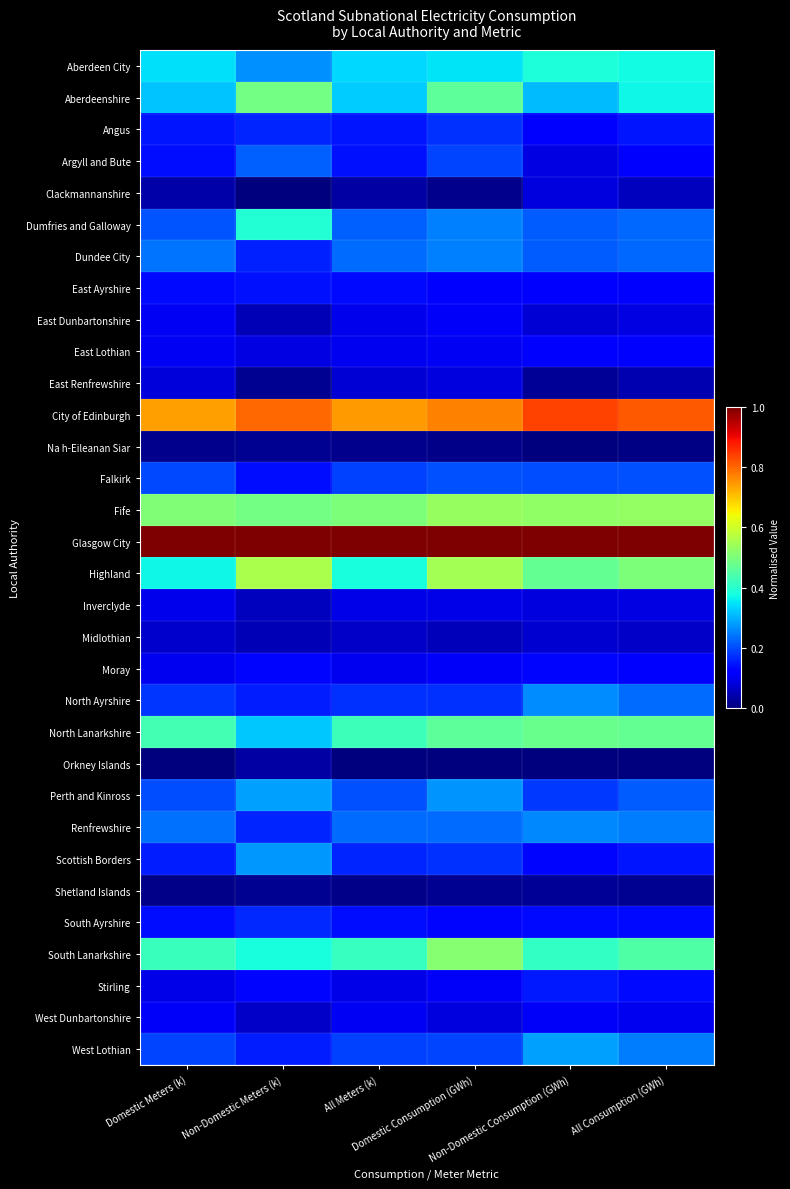

Reading left to right, list all the values displayed in this chart.

Aberdeen City: Domestic Meters (k)=0.3	Non-Domestic Meters (k)=0.3	All Meters (k)=0.3	Domestic Consumption (GWh)=0.3	Non-Domestic Consumption (GWh)=0.4	All Consumption (GWh)=0.4
Aberdeenshire: Domestic Meters (k)=0.3	Non-Domestic Meters (k)=0.5	All Meters (k)=0.3	Domestic Consumption (GWh)=0.5	Non-Domestic Consumption (GWh)=0.3	All Consumption (GWh)=0.4
Angus: Domestic Meters (k)=0.1	Non-Domestic Meters (k)=0.2	All Meters (k)=0.1	Domestic Consumption (GWh)=0.2	Non-Domestic Consumption (GWh)=0.1	All Consumption (GWh)=0.1
Argyll and Bute: Domestic Meters (k)=0.1	Non-Domestic Meters (k)=0.2	All Meters (k)=0.1	Domestic Consumption (GWh)=0.2	Non-Domestic Consumption (GWh)=0.1	All Consumption (GWh)=0.1
Clackmannanshire: Domestic Meters (k)=0.0	Non-Domestic Meters (k)=0.0	All Meters (k)=0.0	Domestic Consumption (GWh)=0.0	Non-Domestic Consumption (GWh)=0.1	All Consumption (GWh)=0.1
Dumfries and Galloway: Domestic Meters (k)=0.2	Non-Domestic Meters (k)=0.4	All Meters (k)=0.2	Domestic Consumption (GWh)=0.3	Non-Domestic Consumption (GWh)=0.2	All Consumption (GWh)=0.2
Dundee City: Domestic Meters (k)=0.2	Non-Domestic Meters (k)=0.2	All Meters (k)=0.2	Domestic Consumption (GWh)=0.3	Non-Domestic Consumption (GWh)=0.2	All Consumption (GWh)=0.2
East Ayrshire: Domestic Meters (k)=0.1	Non-Domestic Meters (k)=0.1	All Meters (k)=0.1	Domestic Consumption (GWh)=0.1	Non-Domestic Consumption (GWh)=0.1	All Consumption (GWh)=0.1
East Dunbartonshire: Domestic Meters (k)=0.1	Non-Domestic Meters (k)=0.0	All Meters (k)=0.1	Domestic Consumption (GWh)=0.1	Non-Domestic Consumption (GWh)=0.1	All Consumption (GWh)=0.1
East Lothian: Domestic Meters (k)=0.1	Non-Domestic Meters (k)=0.1	All Meters (k)=0.1	Domestic Consumption (GWh)=0.1	Non-Domestic Consumption (GWh)=0.1	All Consumption (GWh)=0.1
East Renfrewshire: Domestic Meters (k)=0.1	Non-Domestic Meters (k)=0.0	All Meters (k)=0.1	Domestic Consumption (GWh)=0.1	Non-Domestic Consumption (GWh)=0.0	All Consumption (GWh)=0.0
City of Edinburgh: Domestic Meters (k)=0.7	Non-Domestic Meters (k)=0.8	All Meters (k)=0.7	Domestic Consumption (GWh)=0.8	Non-Domestic Consumption (GWh)=0.8	All Consumption (GWh)=0.8
Na h-Eileanan Siar: Domestic Meters (k)=0.0	Non-Domestic Meters (k)=0.0	All Meters (k)=0.0	Domestic Consumption (GWh)=0.0	Non-Domestic Consumption (GWh)=0.0	All Consumption (GWh)=0.0
Falkirk: Domestic Meters (k)=0.2	Non-Domestic Meters (k)=0.1	All Meters (k)=0.2	Domestic Consumption (GWh)=0.2	Non-Domestic Consumption (GWh)=0.2	All Consumption (GWh)=0.2
Fife: Domestic Meters (k)=0.5	Non-Domestic Meters (k)=0.5	All Meters (k)=0.5	Domestic Consumption (GWh)=0.5	Non-Domestic Consumption (GWh)=0.5	All Consumption (GWh)=0.5
Glasgow City: Domestic Meters (k)=1.0	Non-Domestic Meters (k)=1.0	All Meters (k)=1.0	Domestic Consumption (GWh)=1.0	Non-Domestic Consumption (GWh)=1.0	All Consumption (GWh)=1.0
Highland: Domestic Meters (k)=0.4	Non-Domestic Meters (k)=0.6	All Meters (k)=0.4	Domestic Consumption (GWh)=0.5	Non-Domestic Consumption (GWh)=0.5	All Consumption (GWh)=0.5
Inverclyde: Domestic Meters (k)=0.1	Non-Domestic Meters (k)=0.1	All Meters (k)=0.1	Domestic Consumption (GWh)=0.1	Non-Domestic Consumption (GWh)=0.1	All Consumption (GWh)=0.1
Midlothian: Domestic Meters (k)=0.1	Non-Domestic Meters (k)=0.0	All Meters (k)=0.1	Domestic Consumption (GWh)=0.1	Non-Domestic Consumption (GWh)=0.1	All Consumption (GWh)=0.1
Moray: Domestic Meters (k)=0.1	Non-Domestic Meters (k)=0.1	All Meters (k)=0.1	Domestic Consumption (GWh)=0.1	Non-Domestic Consumption (GWh)=0.1	All Consumption (GWh)=0.1
North Ayrshire: Domestic Meters (k)=0.2	Non-Domestic Meters (k)=0.2	All Meters (k)=0.2	Domestic Consumption (GWh)=0.2	Non-Domestic Consumption (GWh)=0.3	All Consumption (GWh)=0.2
North Lanarkshire: Domestic Meters (k)=0.4	Non-Domestic Meters (k)=0.3	All Meters (k)=0.4	Domestic Consumption (GWh)=0.5	Non-Domestic Consumption (GWh)=0.5	All Consumption (GWh)=0.5
Orkney Islands: Domestic Meters (k)=0.0	Non-Domestic Meters (k)=0.0	All Meters (k)=0.0	Domestic Consumption (GWh)=0.0	Non-Domestic Consumption (GWh)=0.0	All Consumption (GWh)=0.0
Perth and Kinross: Domestic Meters (k)=0.2	Non-Domestic Meters (k)=0.3	All Meters (k)=0.2	Domestic Consumption (GWh)=0.3	Non-Domestic Consumption (GWh)=0.2	All Consumption (GWh)=0.2
Renfrewshire: Domestic Meters (k)=0.2	Non-Domestic Meters (k)=0.2	All Meters (k)=0.2	Domestic Consumption (GWh)=0.2	Non-Domestic Consumption (GWh)=0.3	All Consumption (GWh)=0.2
Scottish Borders: Domestic Meters (k)=0.2	Non-Domestic Meters (k)=0.3	All Meters (k)=0.2	Domestic Consumption (GWh)=0.2	Non-Domestic Consumption (GWh)=0.1	All Consumption (GWh)=0.1
Shetland Islands: Domestic Meters (k)=0.0	Non-Domestic Meters (k)=0.0	All Meters (k)=0.0	Domestic Consumption (GWh)=0.0	Non-Domestic Consumption (GWh)=0.0	All Consumption (GWh)=0.0
South Ayrshire: Domestic Meters (k)=0.1	Non-Domestic Meters (k)=0.2	All Meters (k)=0.1	Domestic Consumption (GWh)=0.1	Non-Domestic Consumption (GWh)=0.1	All Consumption (GWh)=0.1
South Lanarkshire: Domestic Meters (k)=0.4	Non-Domestic Meters (k)=0.4	All Meters (k)=0.4	Domestic Consumption (GWh)=0.5	Non-Domestic Consumption (GWh)=0.4	All Consumption (GWh)=0.4
Stirling: Domestic Meters (k)=0.1	Non-Domestic Meters (k)=0.1	All Meters (k)=0.1	Domestic Consumption (GWh)=0.1	Non-Domestic Consumption (GWh)=0.2	All Consumption (GWh)=0.1
West Dunbartonshire: Domestic Meters (k)=0.1	Non-Domestic Meters (k)=0.1	All Meters (k)=0.1	Domestic Consumption (GWh)=0.1	Non-Domestic Consumption (GWh)=0.1	All Consumption (GWh)=0.1
West Lothian: Domestic Meters (k)=0.2	Non-Domestic Meters (k)=0.2	All Meters (k)=0.2	Domestic Consumption (GWh)=0.2	Non-Domestic Consumption (GWh)=0.3	All Consumption (GWh)=0.2